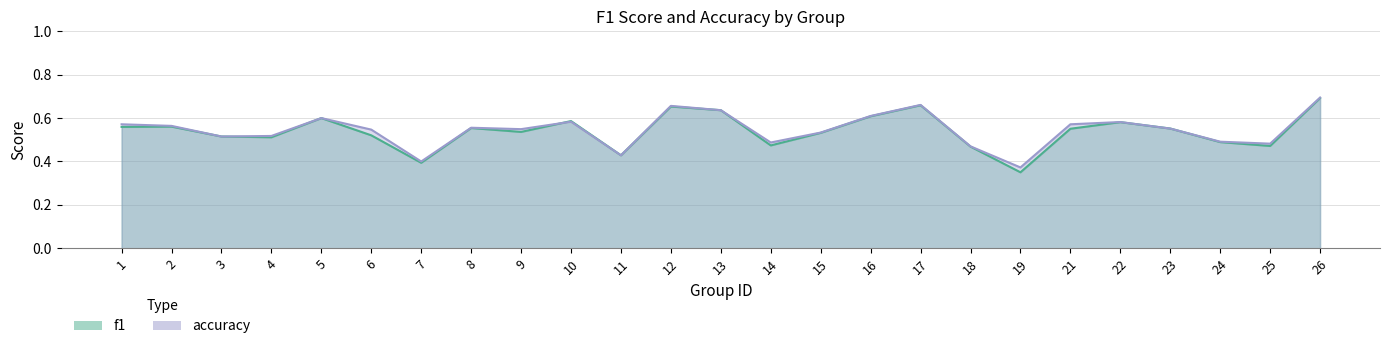

How many intersections are there between f1 and accuracy?

3